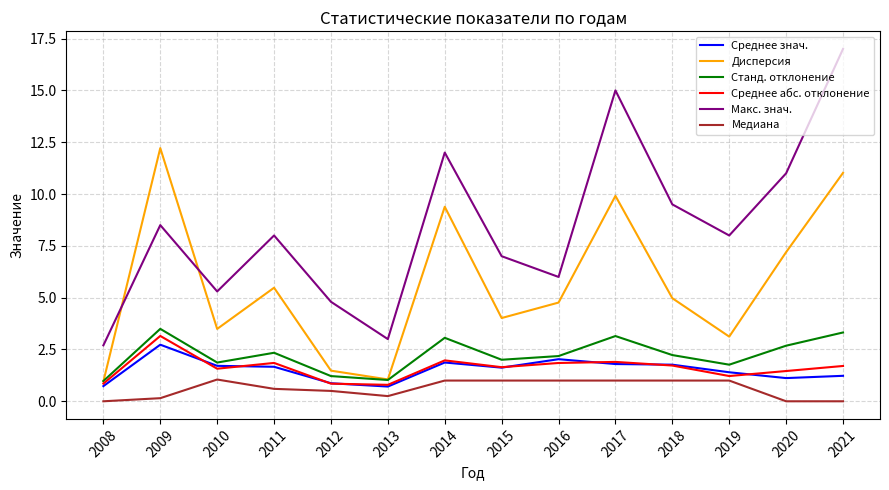

Which label corresponds to the largest value in the chart?

2021